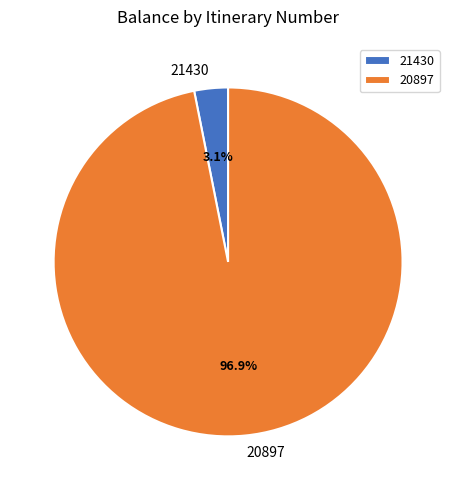

What is the largest slice in the pie chart?

20897